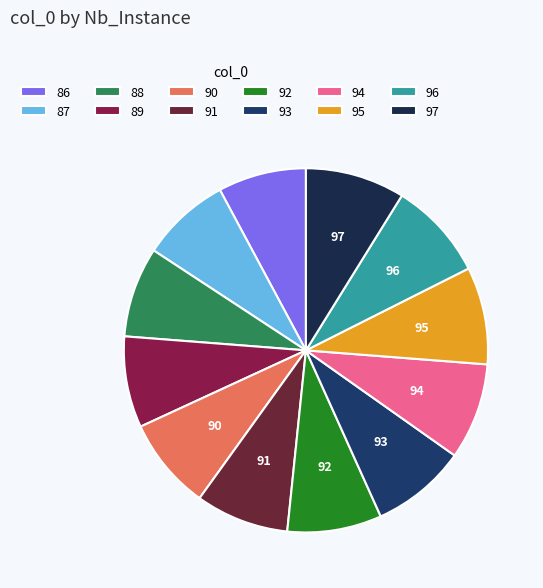

To the nearest percent, what percentage of the pie is 93?

8%